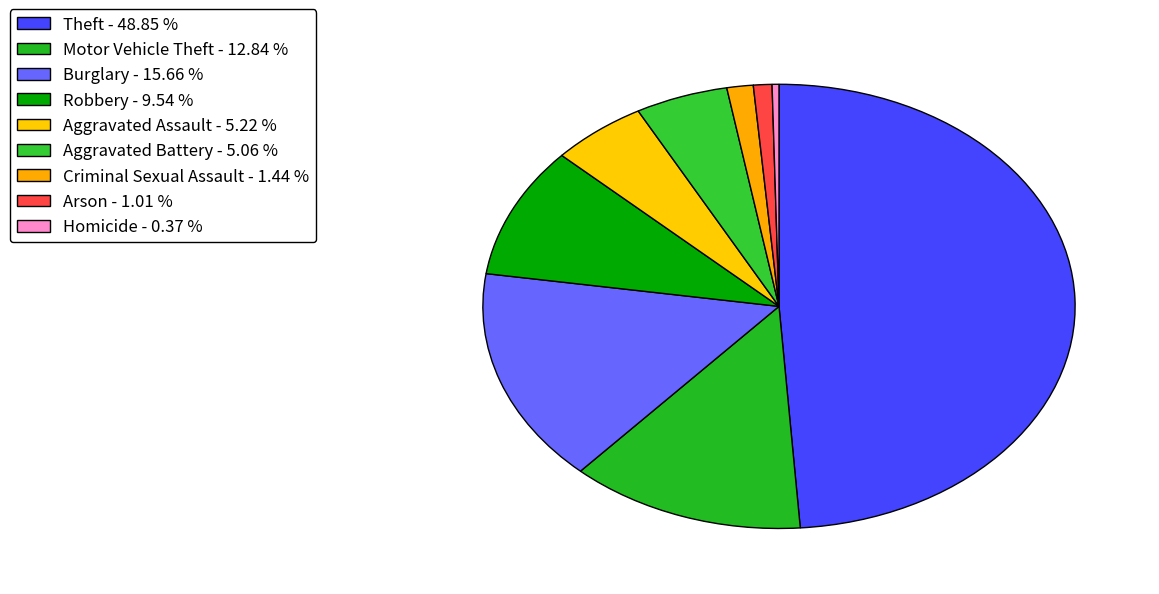

To the nearest percent, what is the difference between the largest and smallest slice percentages?

48%